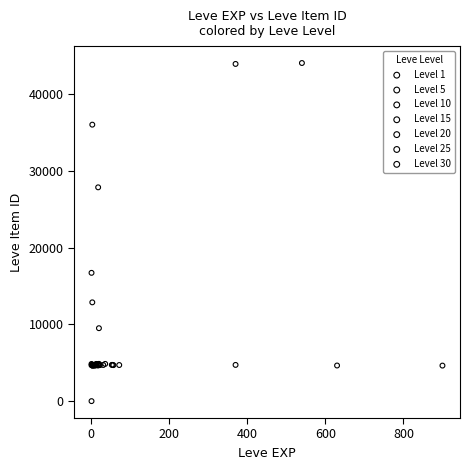

Which series contains the lowest Y value?

Level 1